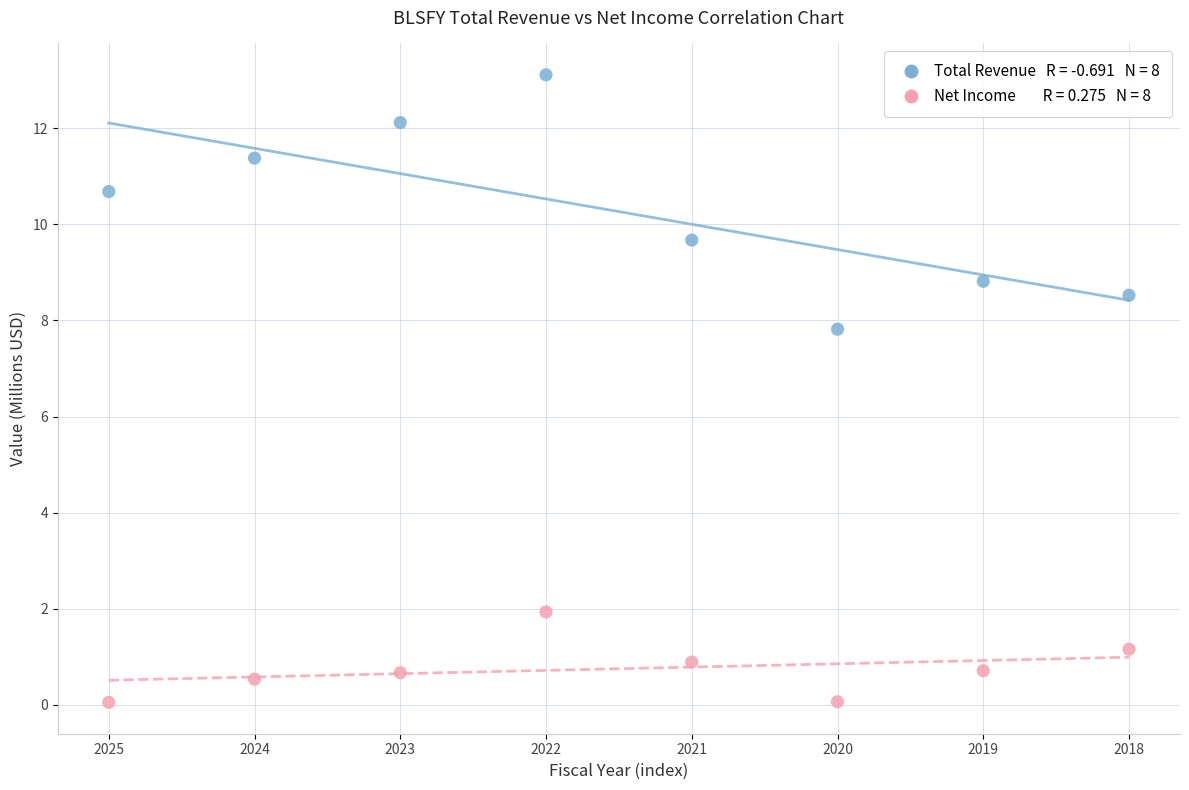

Across all series, what Y value is closest to 6?

7.8